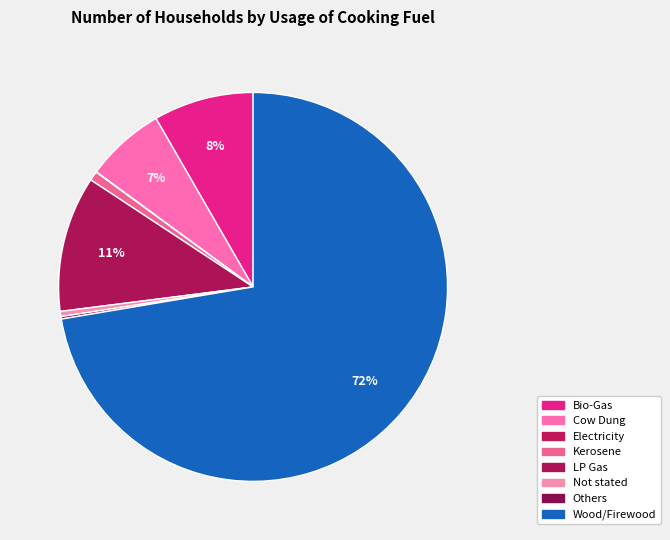

Does Wood/Firewood represent more than half of the total?

Yes